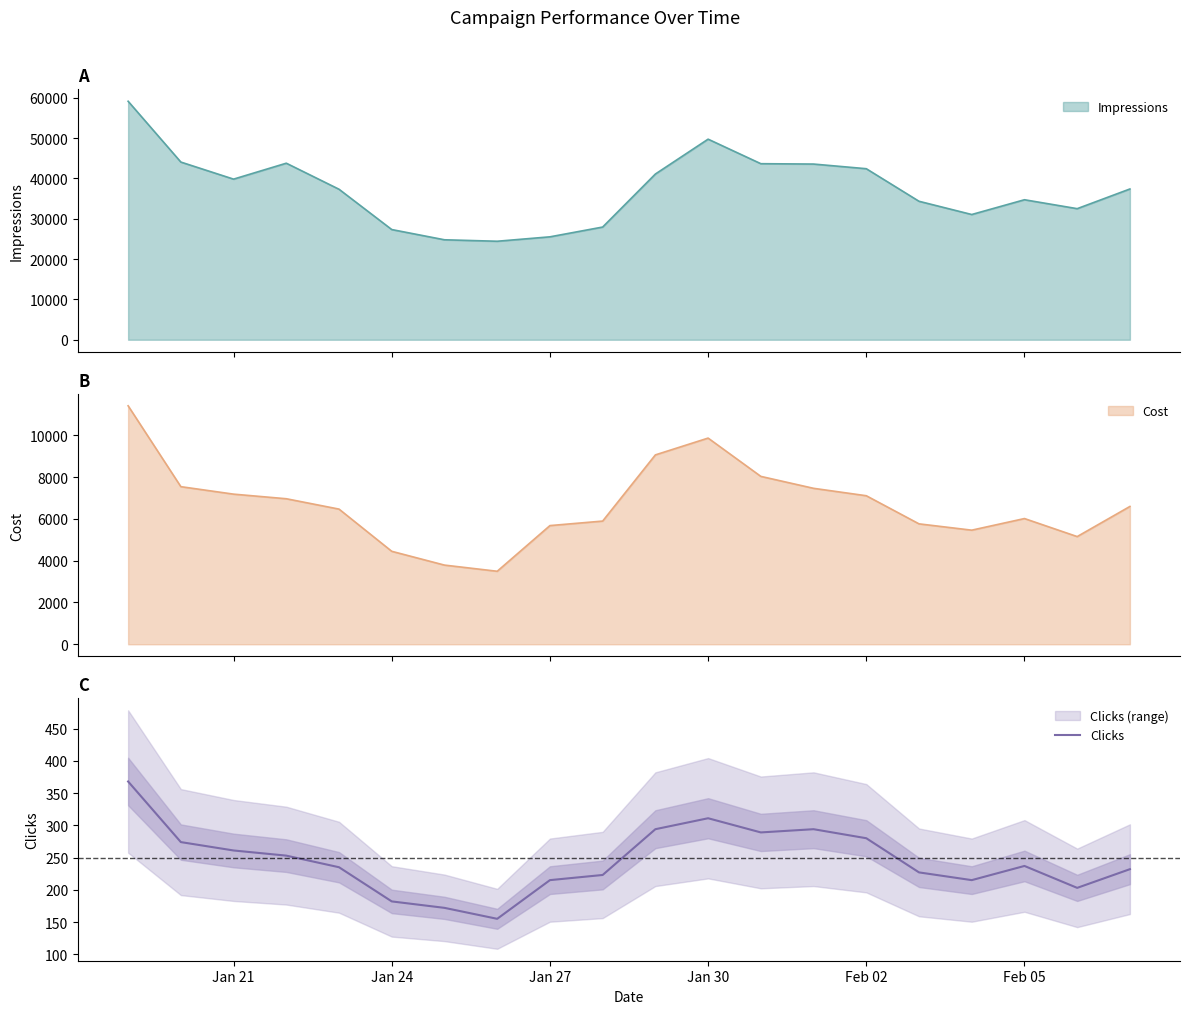

What is the difference between the maximum and minimum values?

213